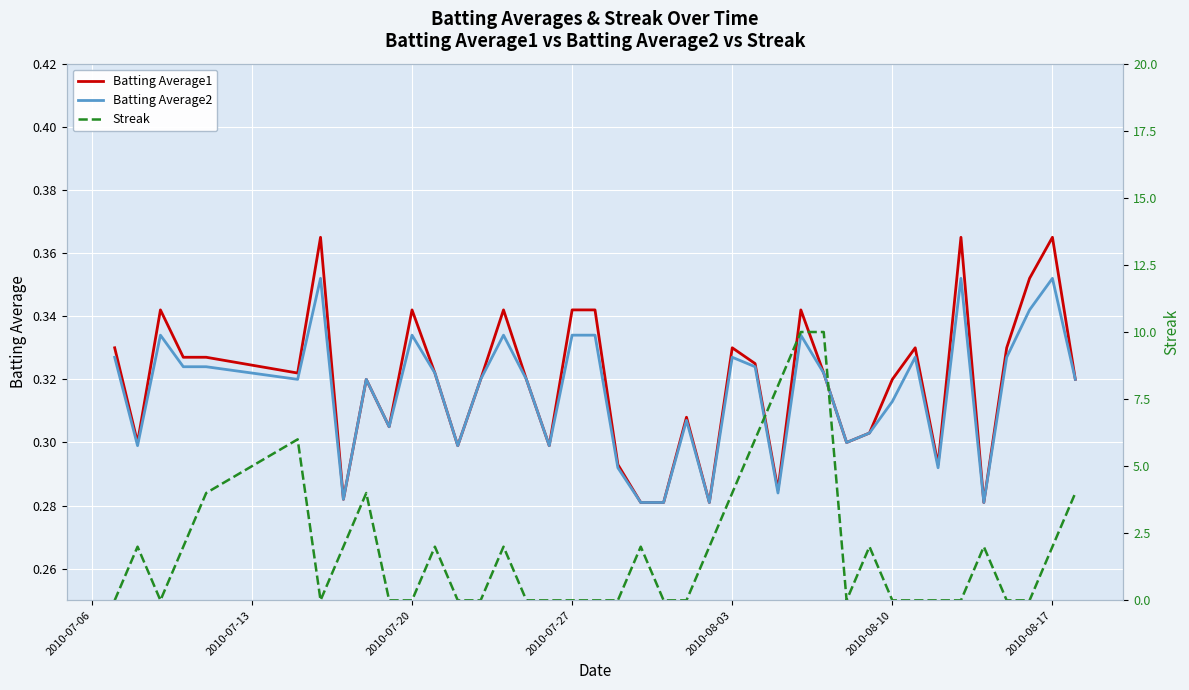

Is it true that Batting Average2 equals 0.5 at 2010-08-17?

False